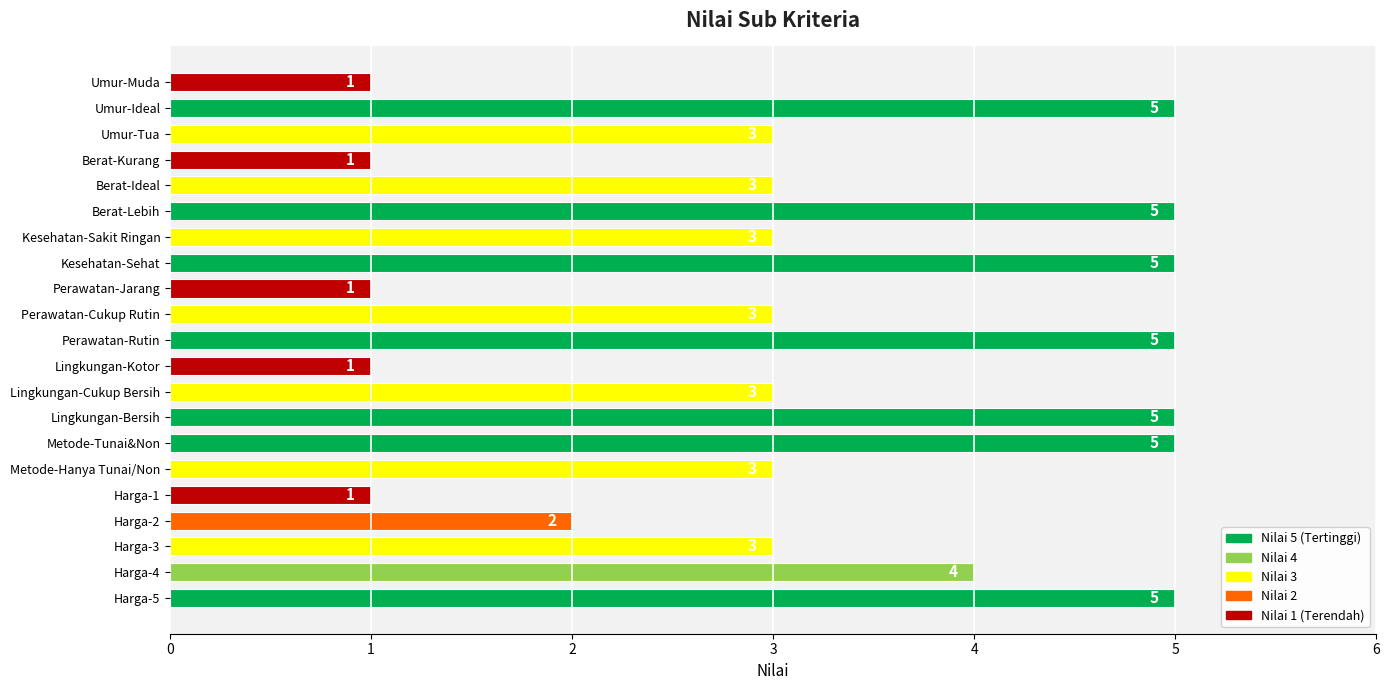

What is the value of the 1st bar from the top?

1